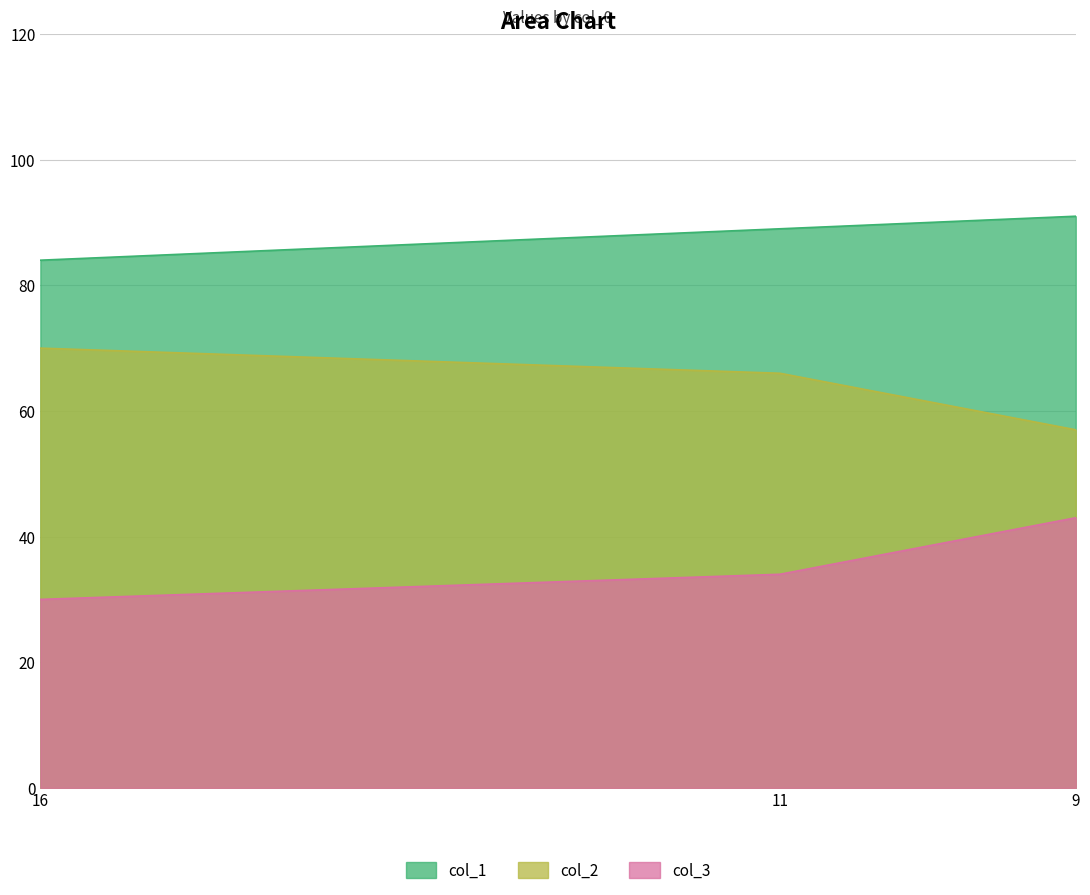

What is the minimum value shown in the chart?

30